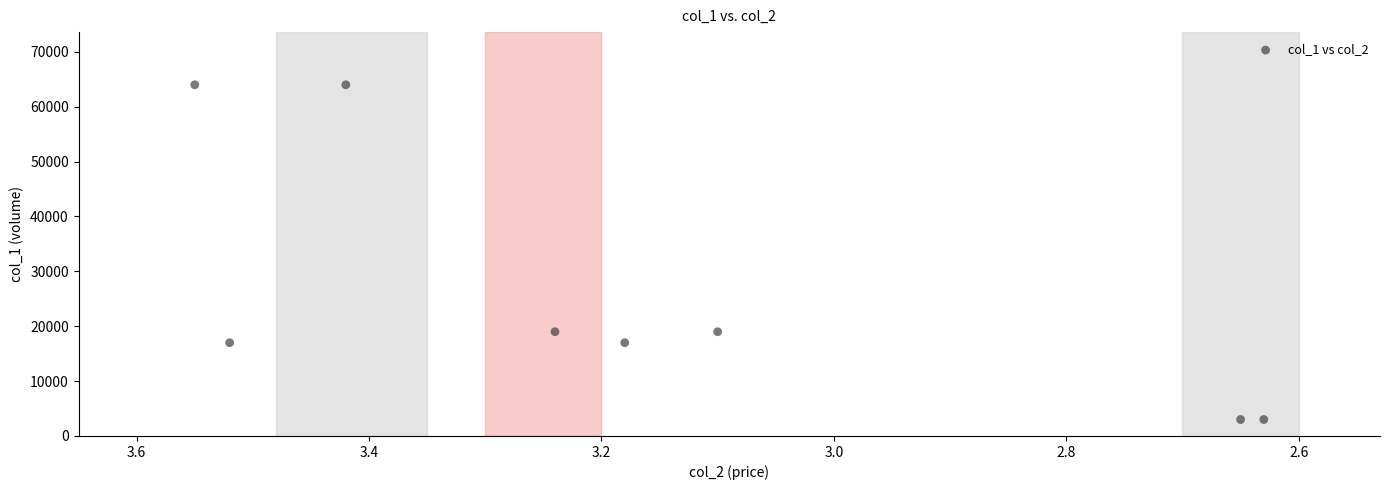

What is the average Y value?

25750